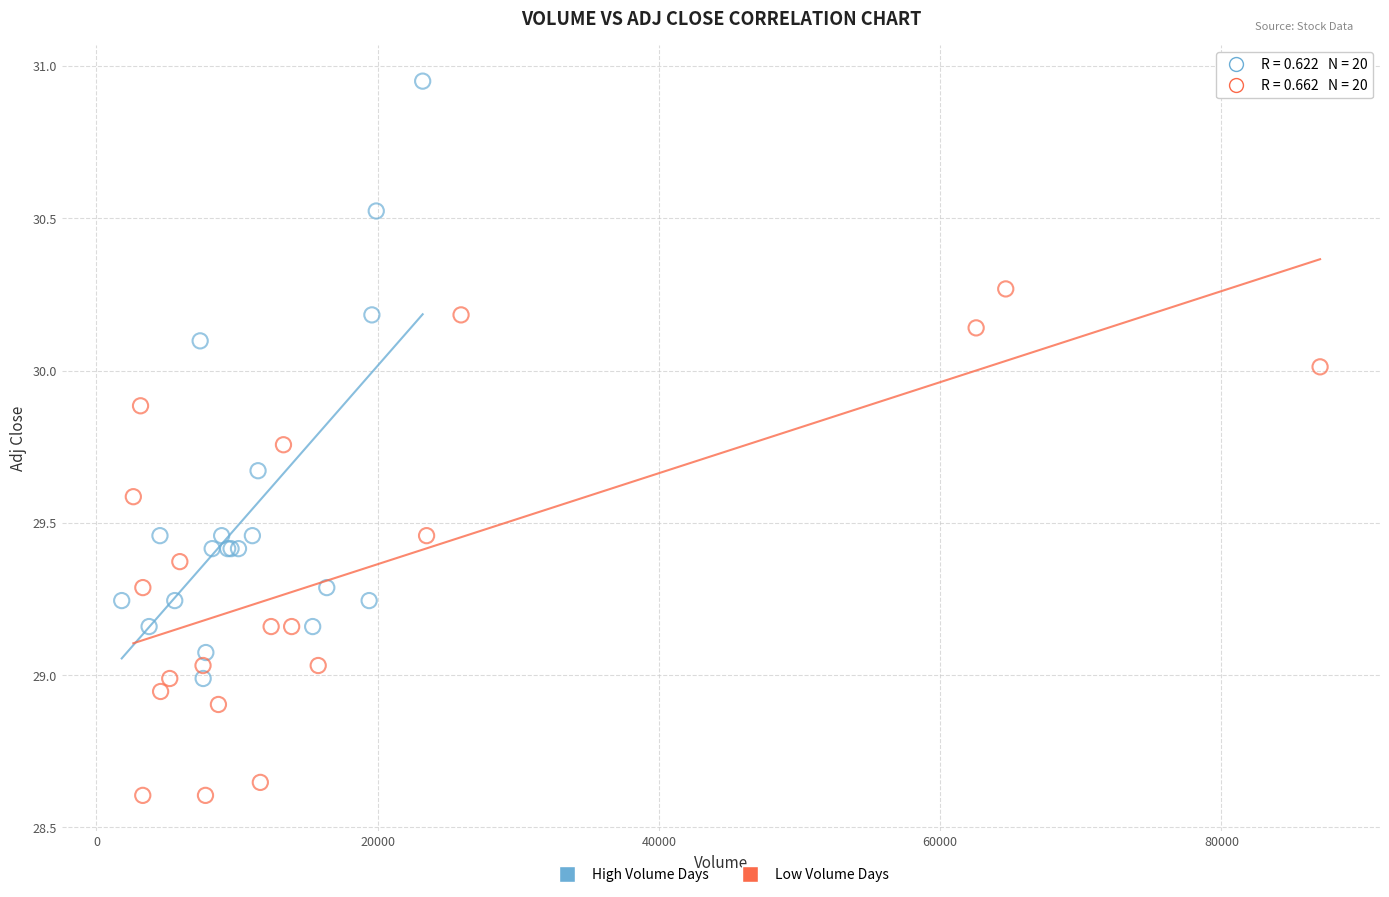

Which series reaches the minimum Y coordinate?

Low Volume Days